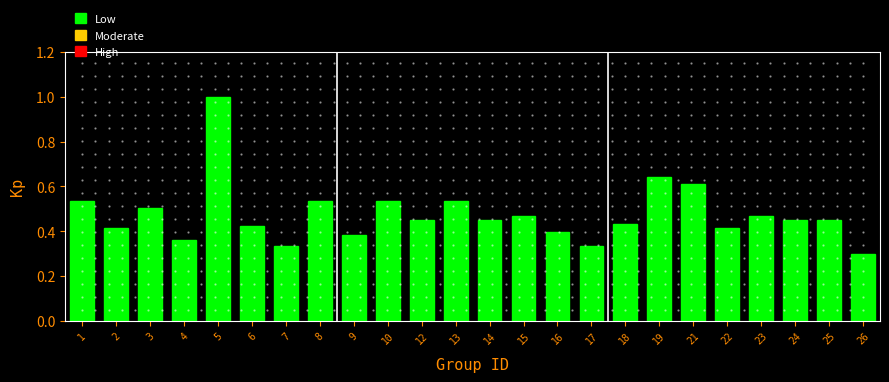

What is the sum of the values at 14 and 6?

0.9